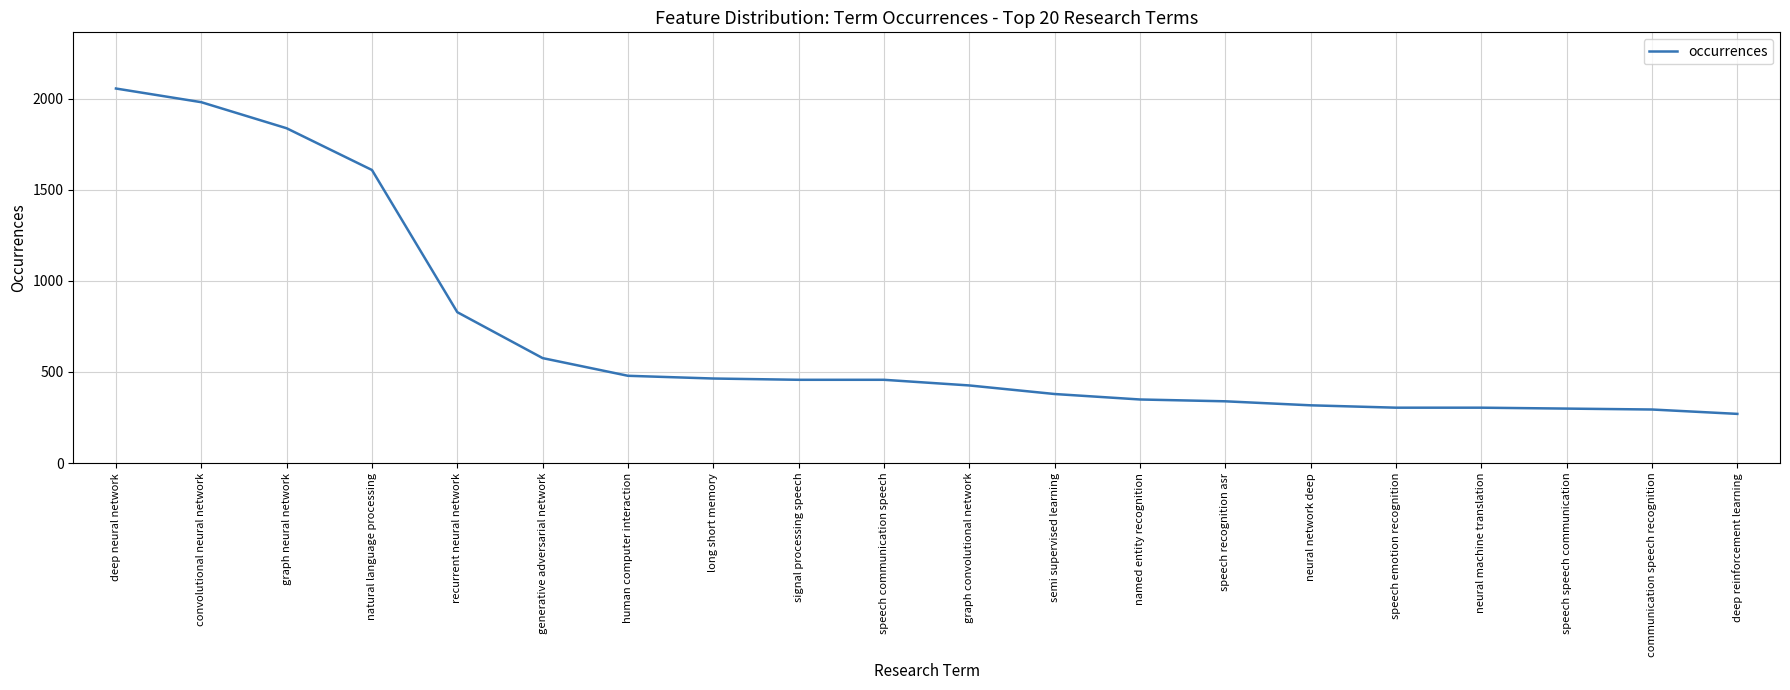

What is the approximate value at graph convolutional network?

426